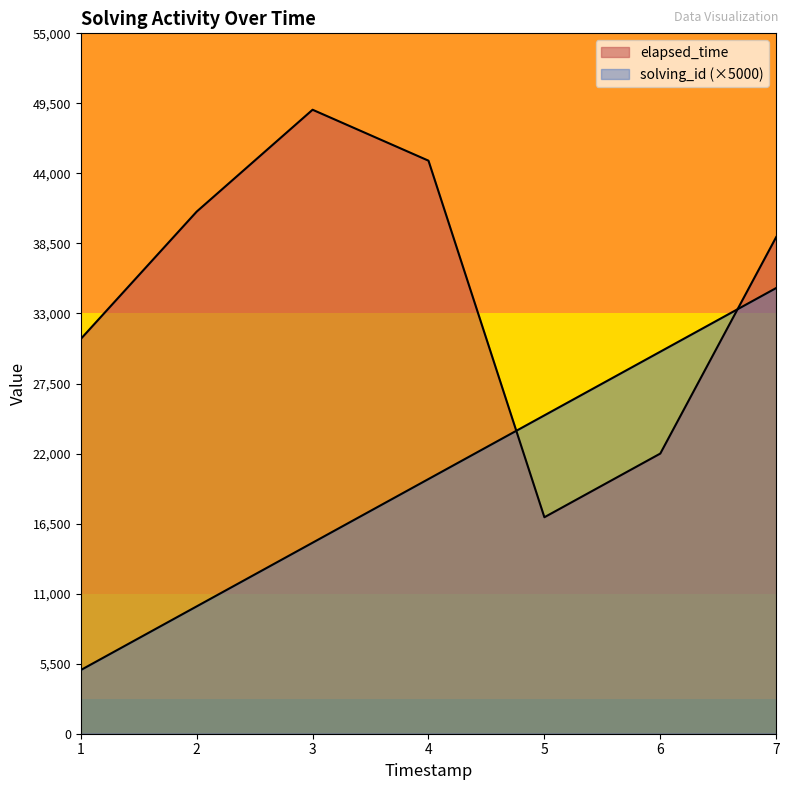

Which series ends up on top after the final intersection of elapsed_time and solving_id?

elapsed_time